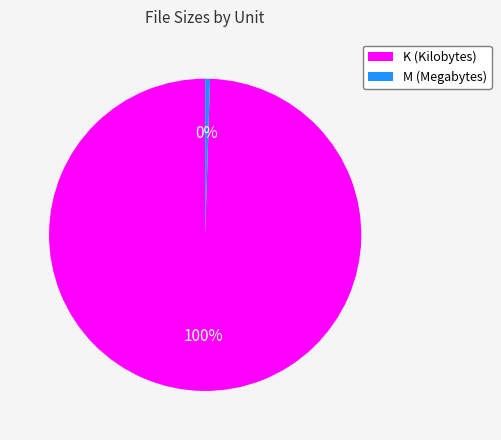

Does any single category account for the majority?

Yes